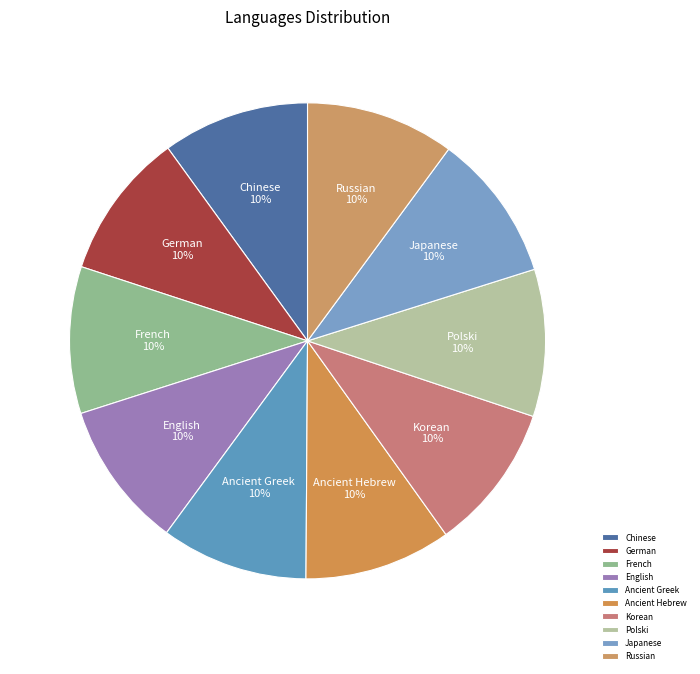

True or false: Ancient Greek accounts for 20% of the total.

False